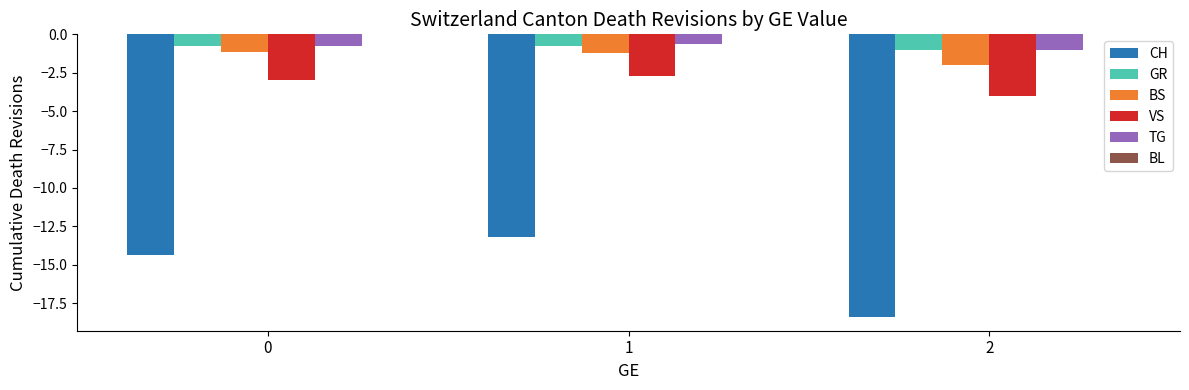

How many values in the CH series are below -14?

2